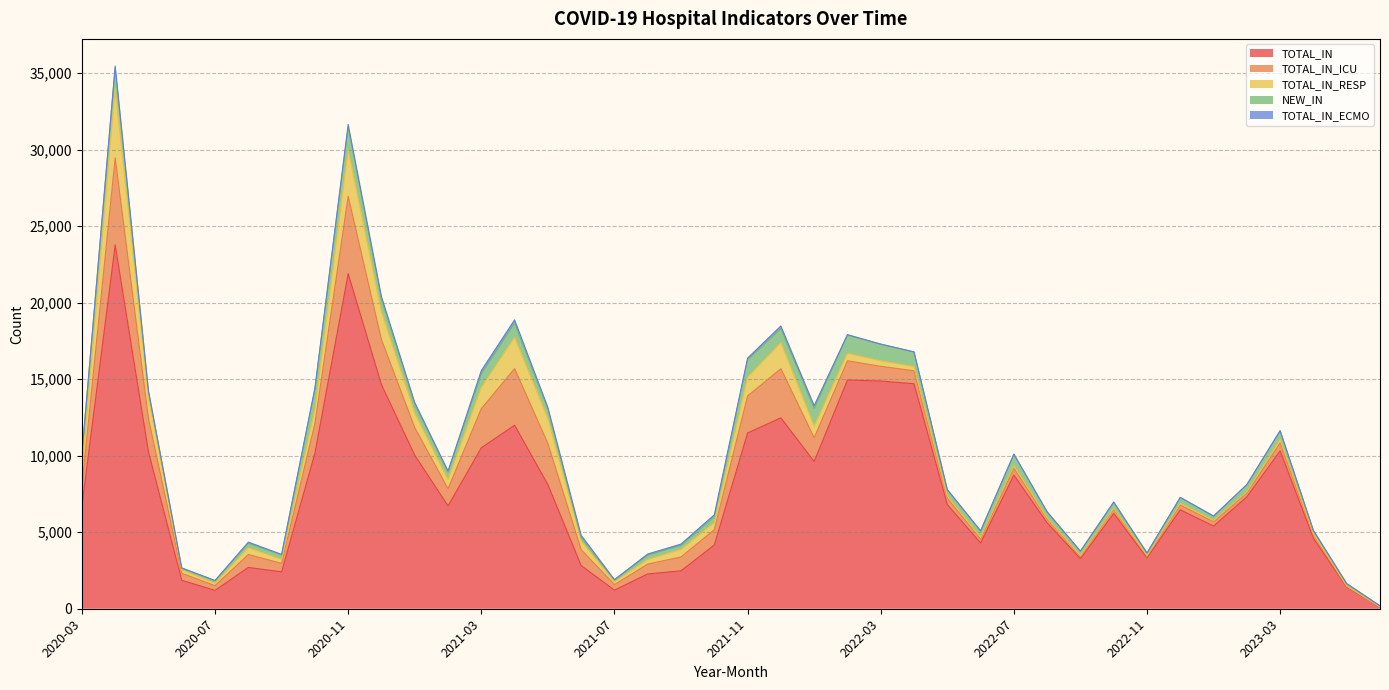

Which category has the lowest value in the NEW_IN series?

2023-06